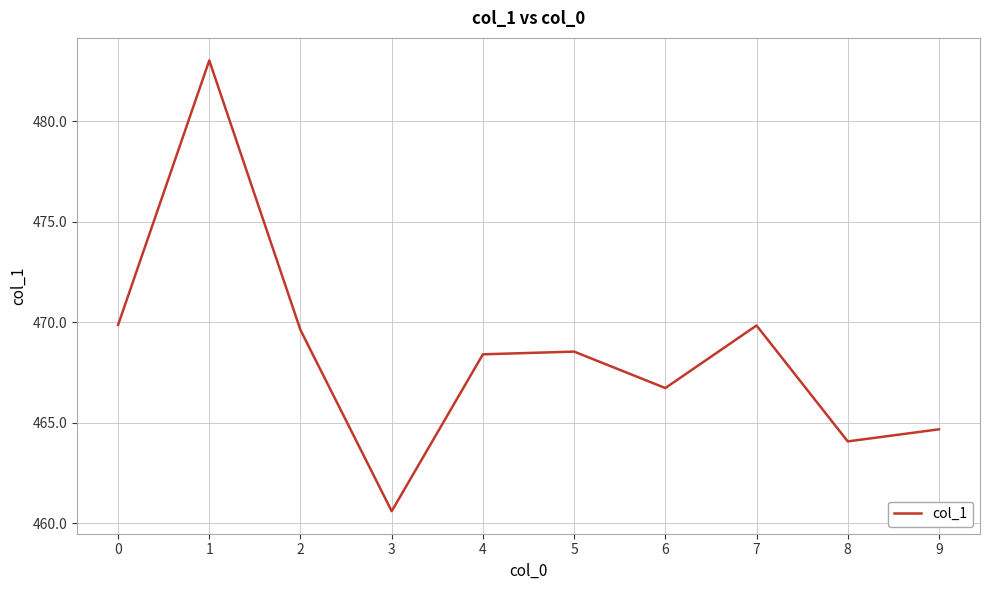

How many lines are shown in the chart?

1